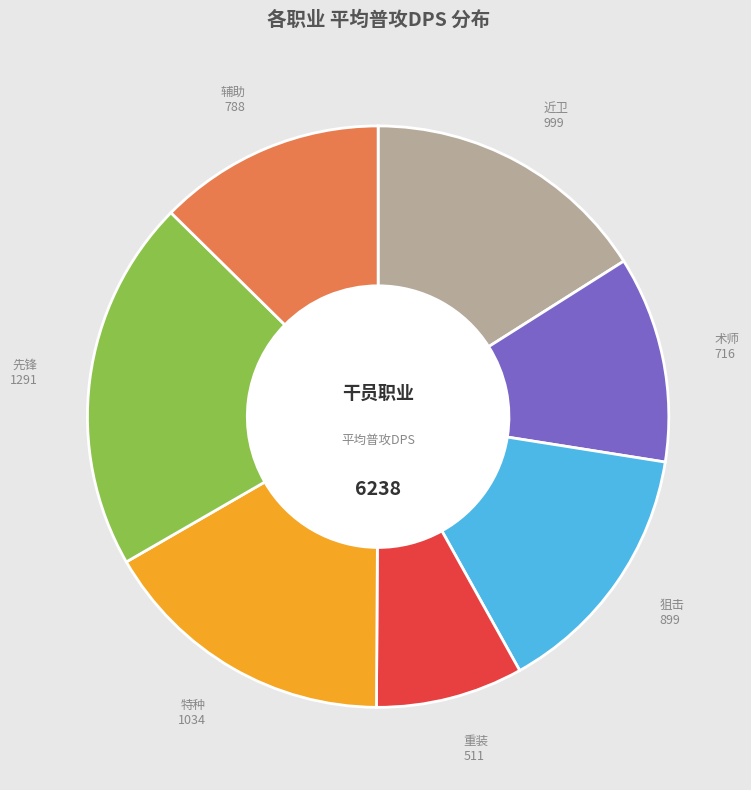

Does any single category account for the majority?

No